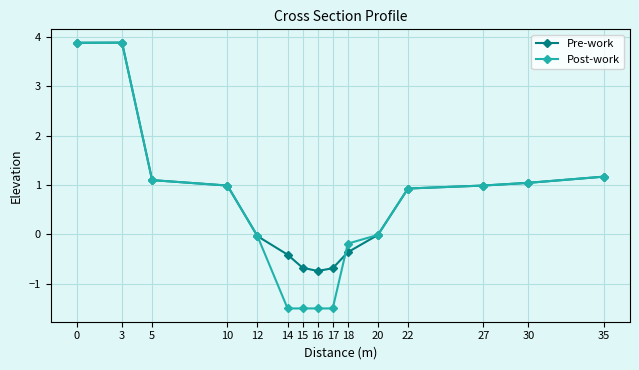

What is the greatest value displayed?

3.9